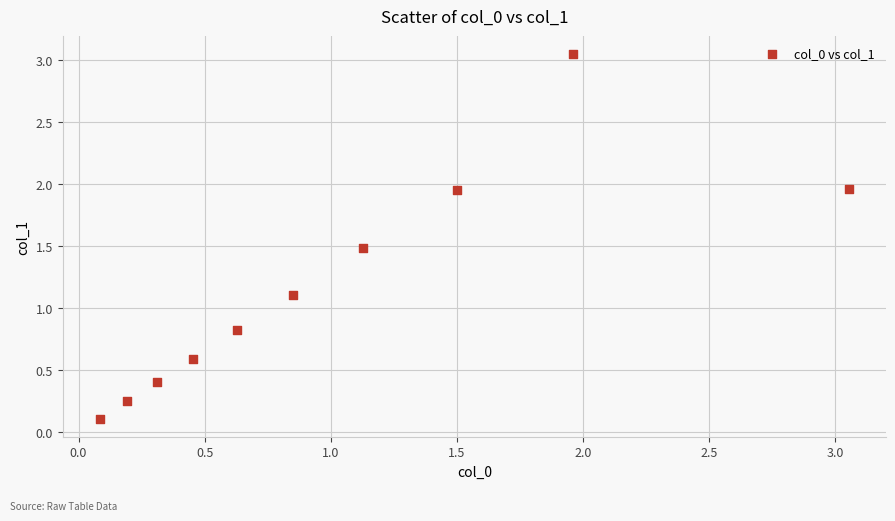

What Y value in the scatter plot is closest to 1?

1.1